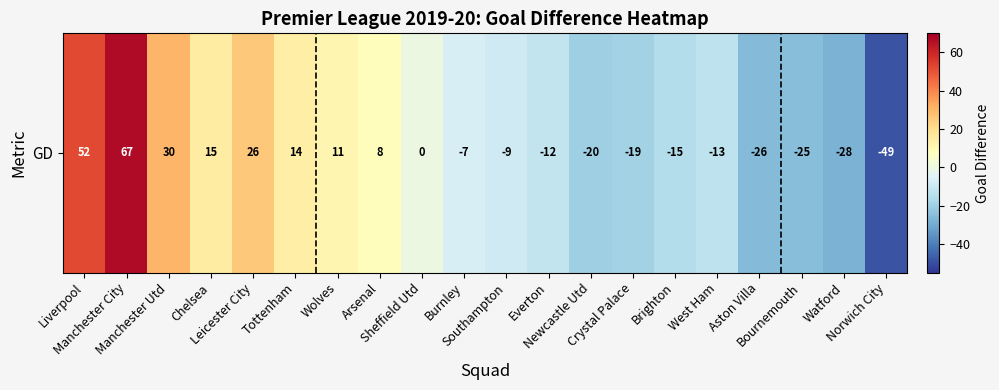

Rank the categories by value from highest to lowest.

Manchester City, Liverpool, Manchester Utd, Leicester City, Chelsea, Tottenham, Wolves, Arsenal, Sheffield Utd, Burnley, Southampton, Everton, West Ham, Brighton, Crystal Palace, Newcastle Utd, Bournemouth, Aston Villa, Watford, Norwich City